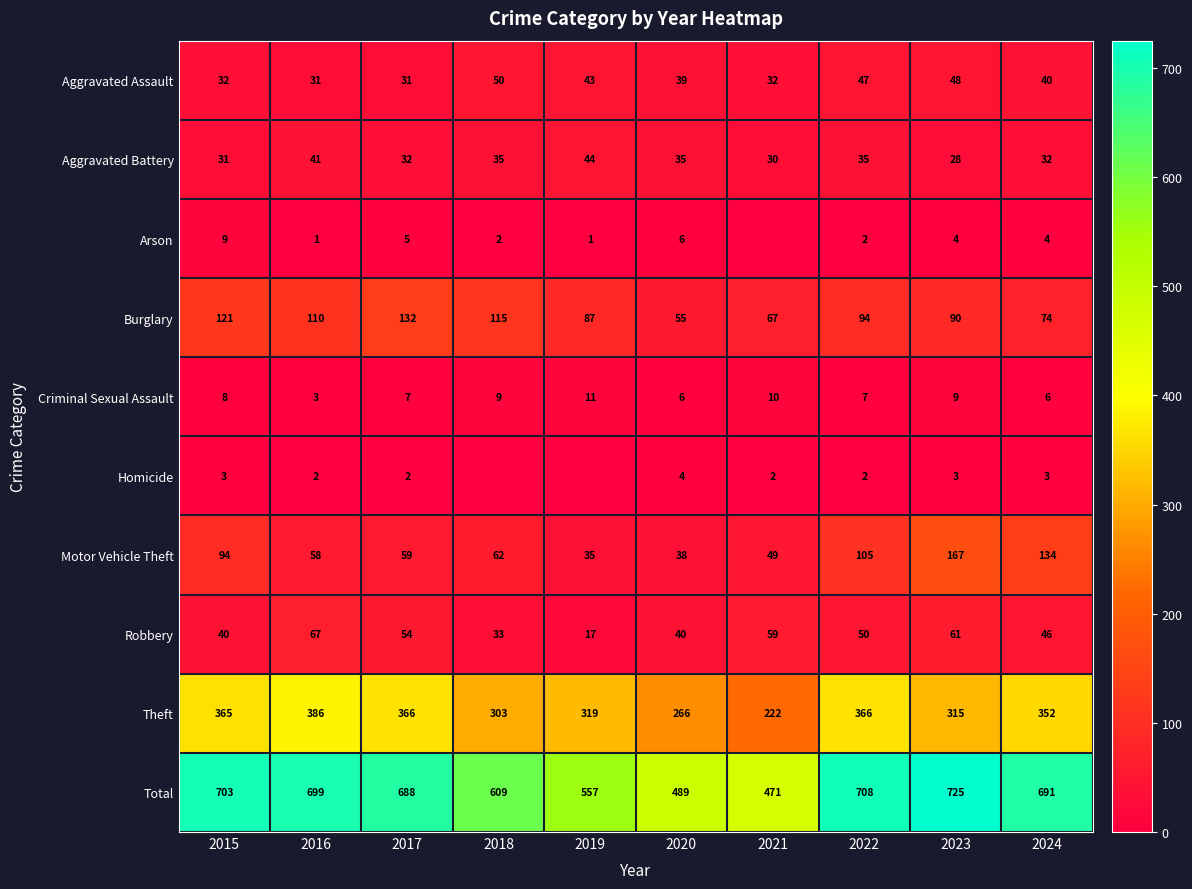

What is the sum of the Arson values at 2023 and 2015?

13